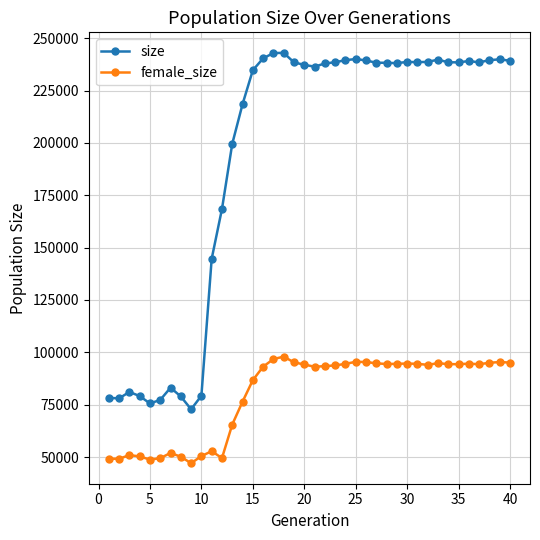

True or false: female_size and size intersect in this chart.

False